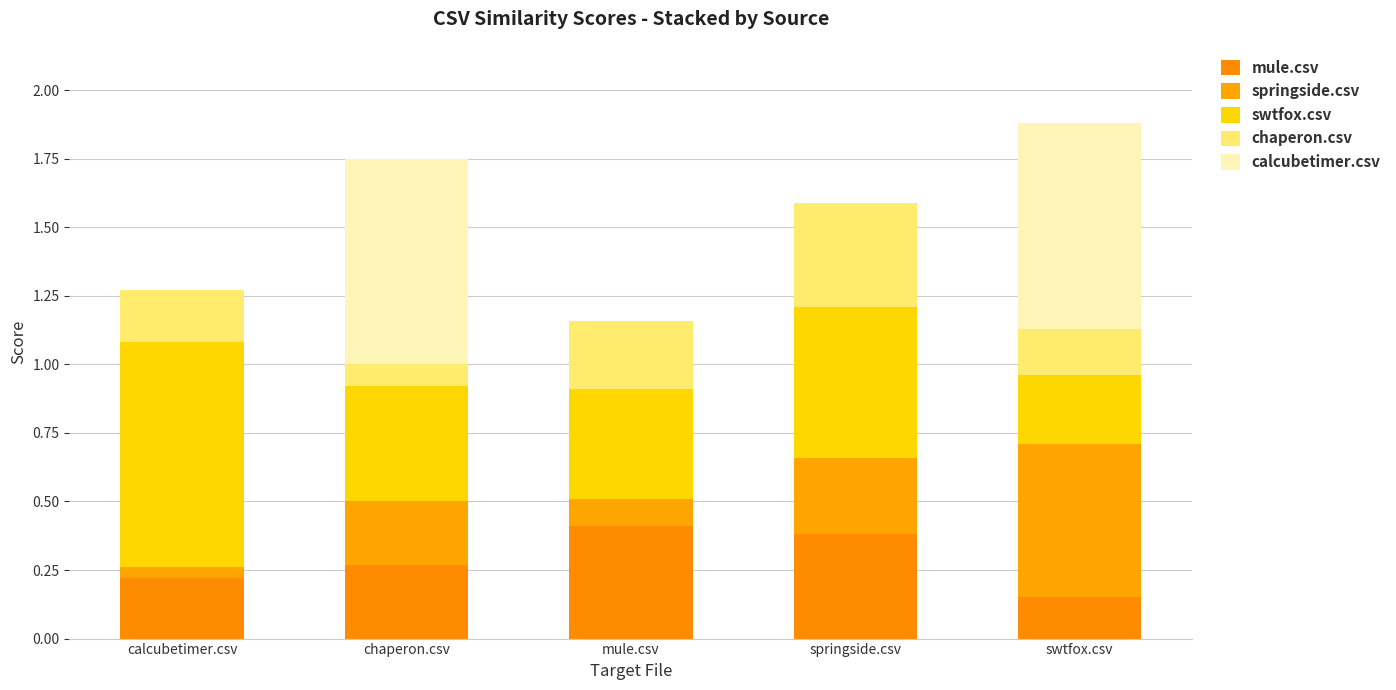

At which category is the sum across all series the highest?

swtfox.csv